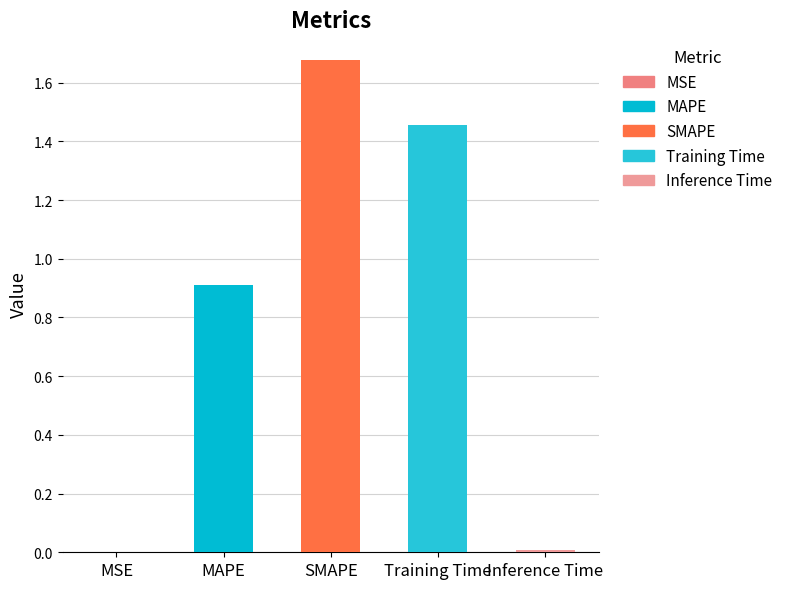

Which has a higher value, MAPE or MSE?

MAPE